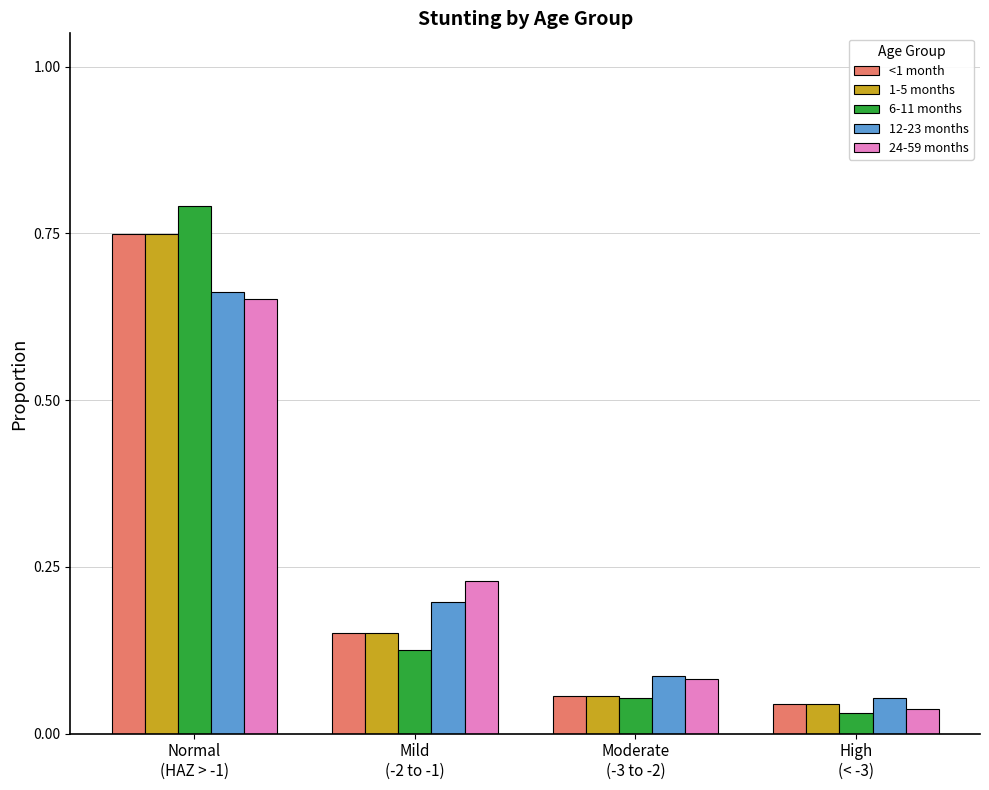

Which series has the widest spread of values?

6-11 months